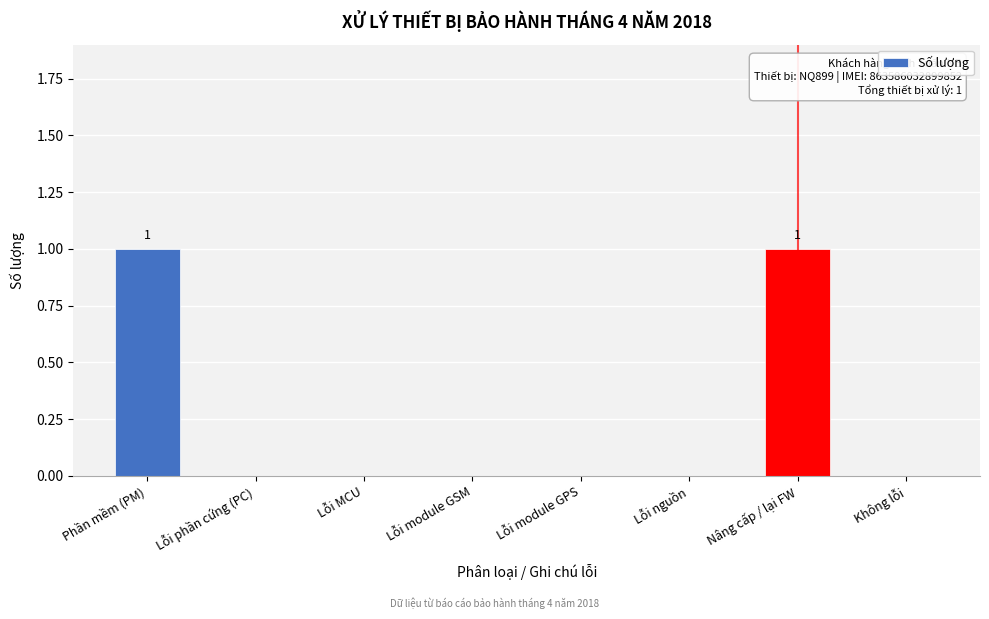

Reading left to right, list all the values displayed in this chart.

Phần mềm (PM)=1	Lỗi phần cứng (PC)=0	Lỗi MCU=0	Lỗi module GSM=0	Lỗi module GPS=0	Lỗi nguồn=0	Nâng cấp / lại FW=1	Không lỗi=0